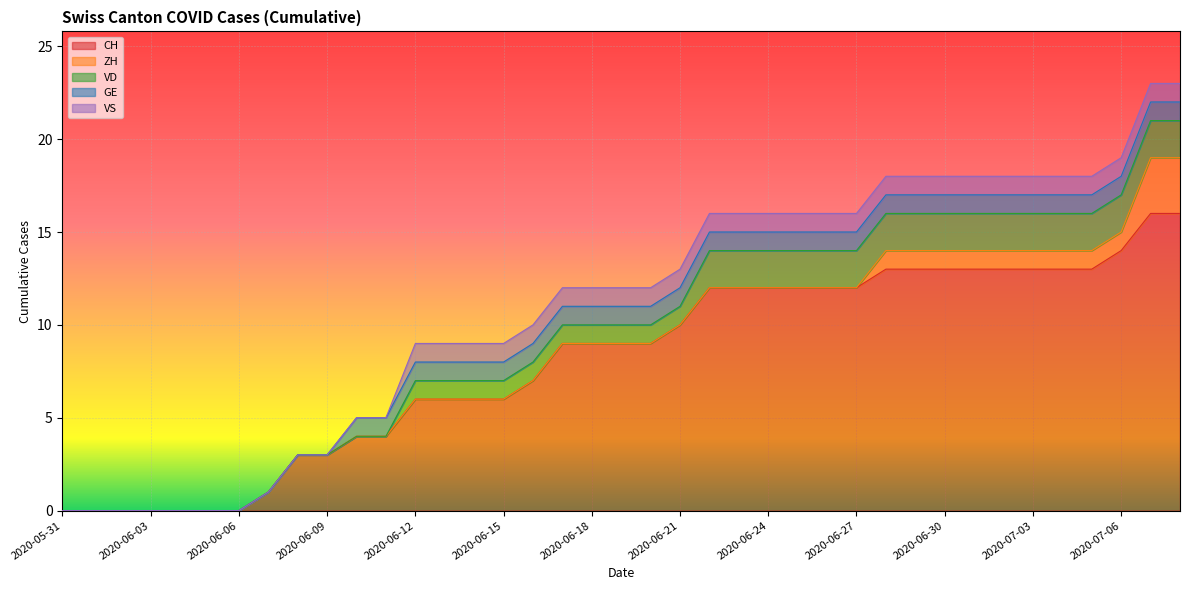

What is the label of the 37th point from the left?

2020-07-06